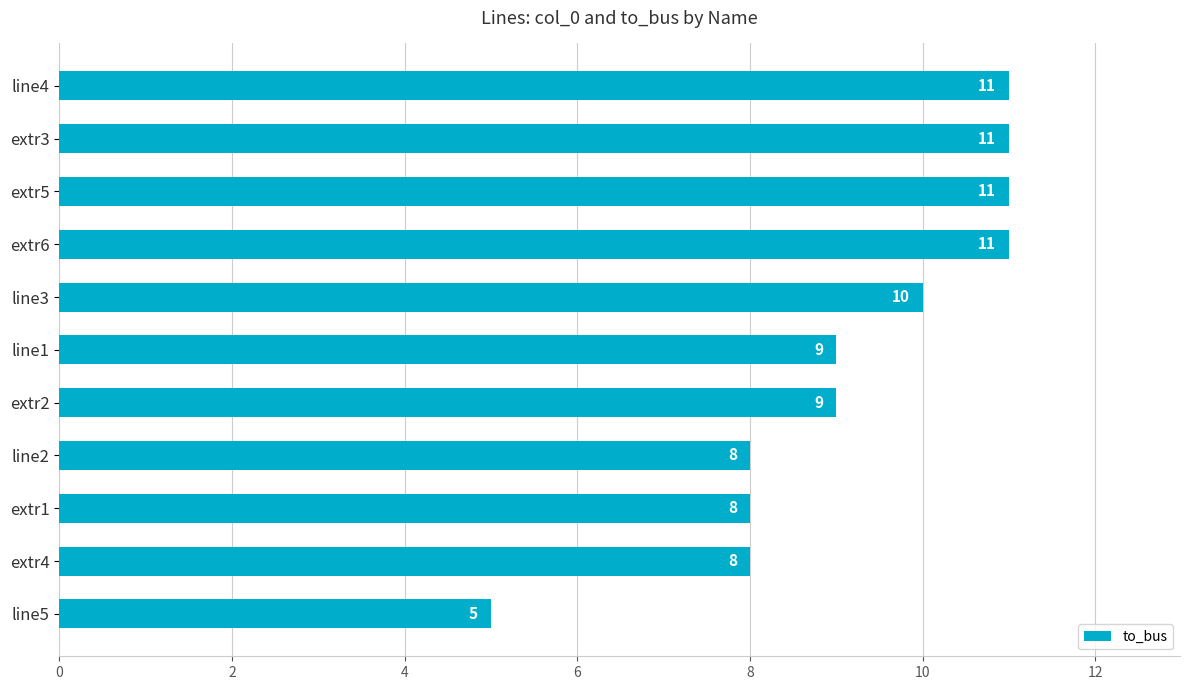

What is the difference between the values at line5 and line1?

4